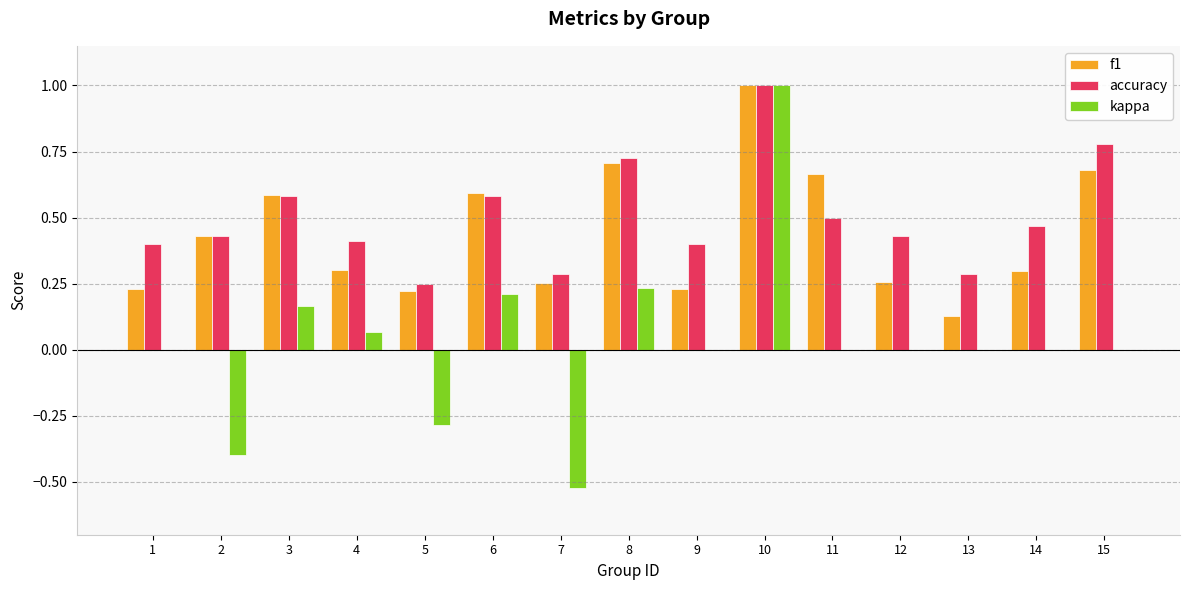

The accuracy series shows 1.0 at 10. True or false?

True